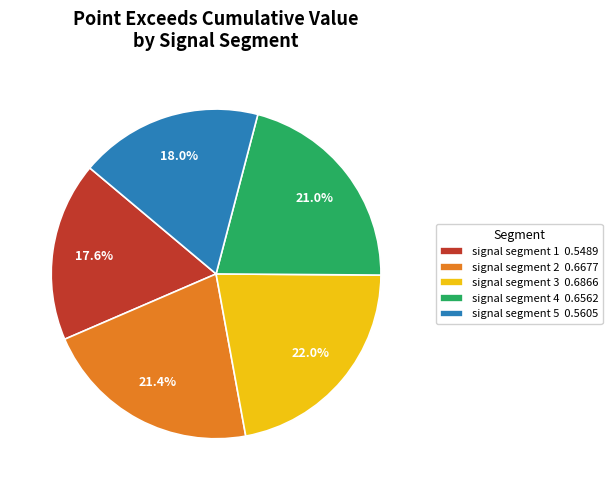

How many slices are in this pie chart?

5